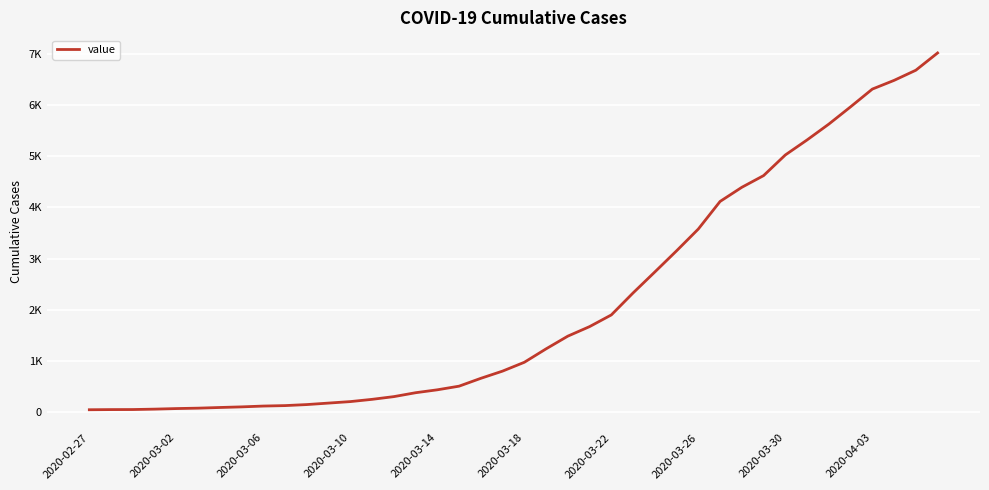

Does the chart have visible grid lines?

Yes